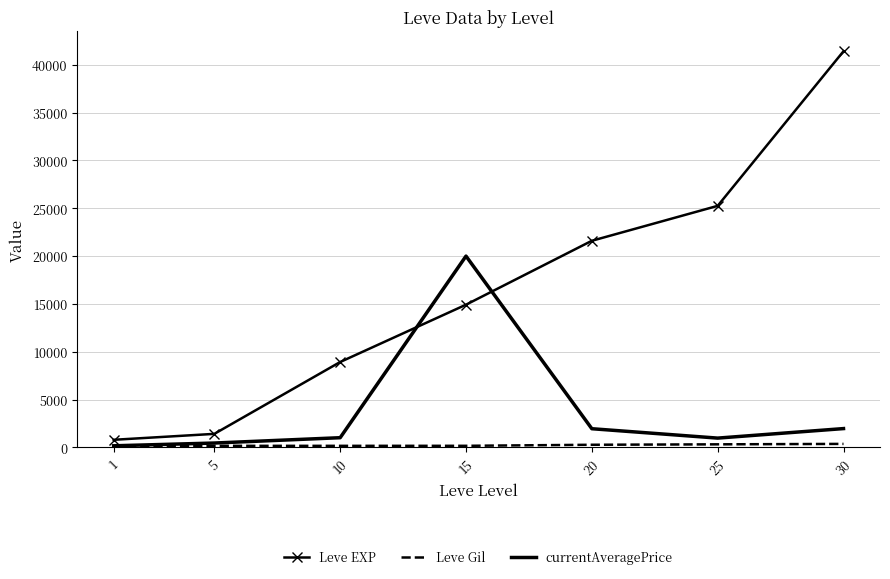

What is the maximum value shown in the chart?

41410.0